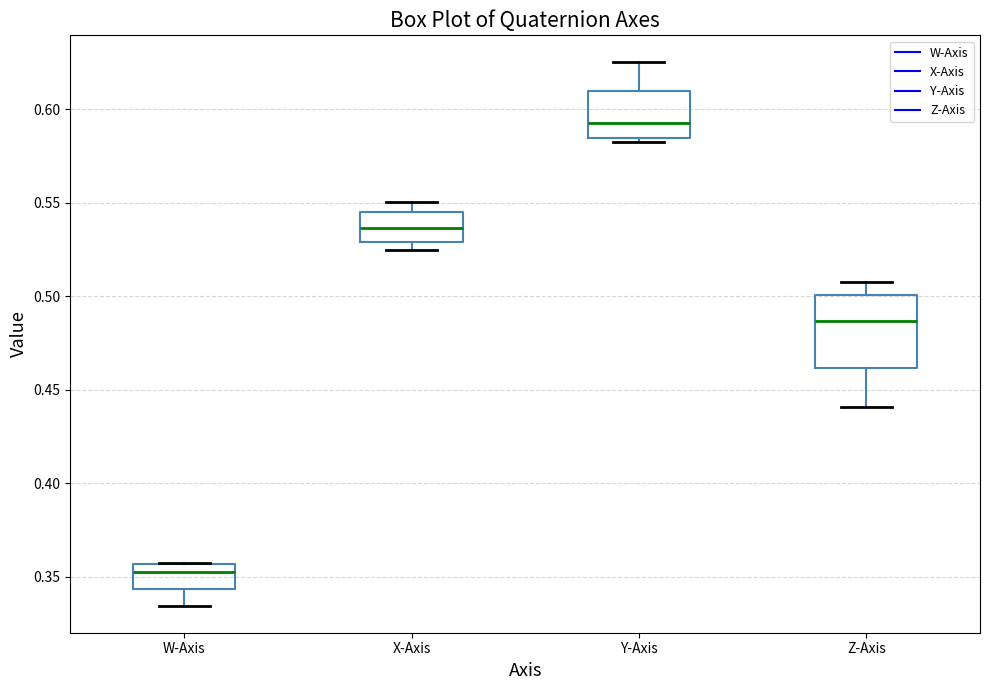

Reading left to right, transcribe this box plot: for each box, give where its median line is, the range the box spans, and where its two whiskers end, as read against the y-axis. The values are not printed on the chart, so give them approximately, as read against the axis.

W-Axis: median 0.355 (just below the box's upper edge), box 0.345 to 0.355, whiskers 0.335 to 0.355
X-Axis: median 0.535, box 0.530 to 0.545, whiskers 0.525 to 0.550
Y-Axis: median 0.590, box 0.585 to 0.610, whiskers 0.580 to 0.625
Z-Axis: median 0.485, box 0.460 to 0.500, whiskers 0.440 to 0.510